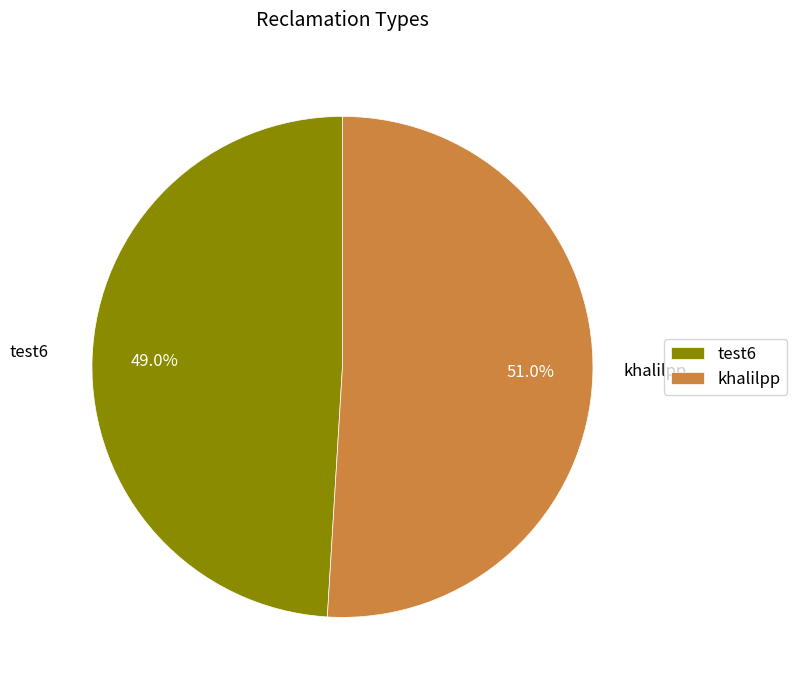

How many slices are in this pie chart?

2